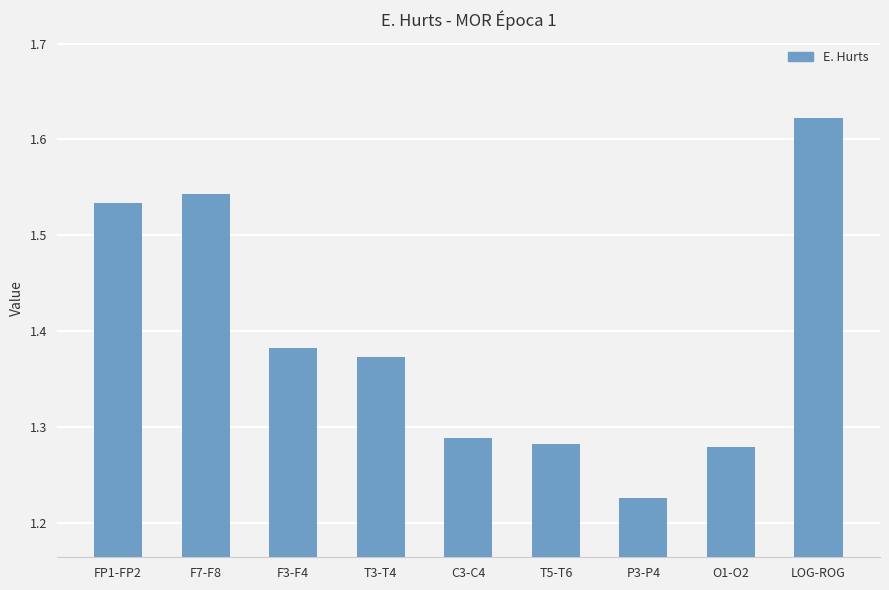

True or false: the data shows 1.0 at F7-F8.

False